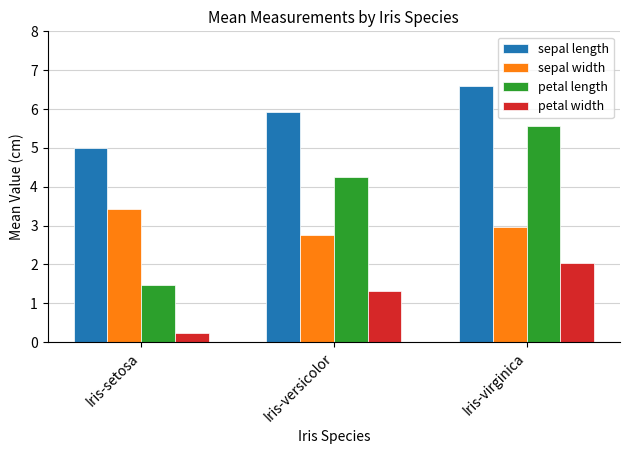

Between Iris-setosa and Iris-versicolor, which series saw the biggest shift?

petal length